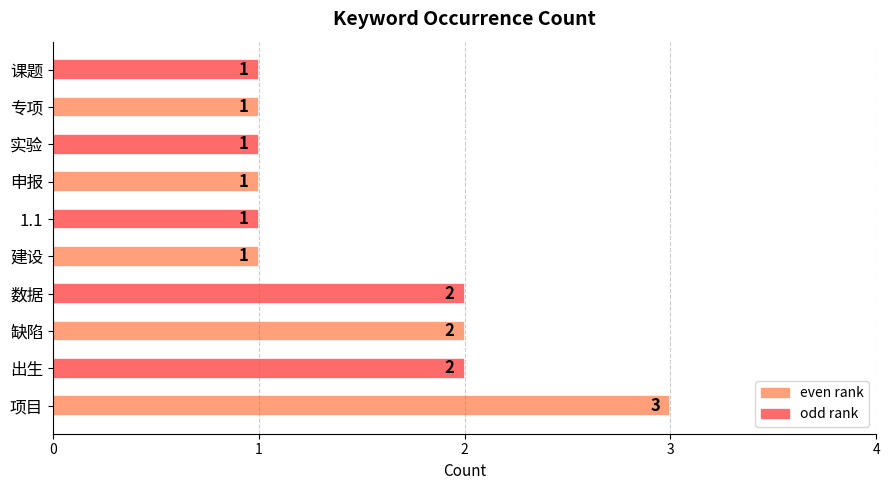

What is the difference between the second highest and minimum values?

1